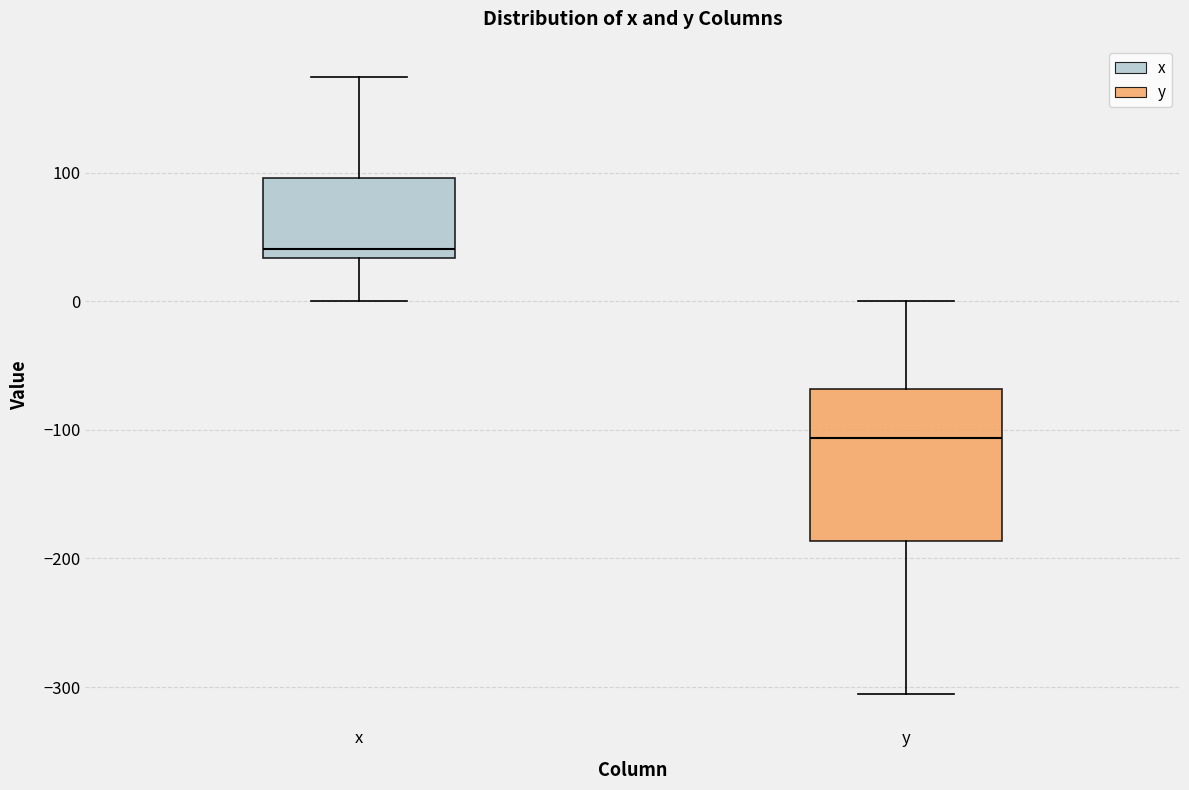

Reading left to right, read every box against the y-axis: the position of its median line, the range the box covers, and the ends of its whiskers. The values are not printed on the chart, so give them approximately, as read against the axis.

x: median 40, box 30 to 100, whiskers 0 to 170
y: median -110, box -190 to -70, whiskers -310 to 0